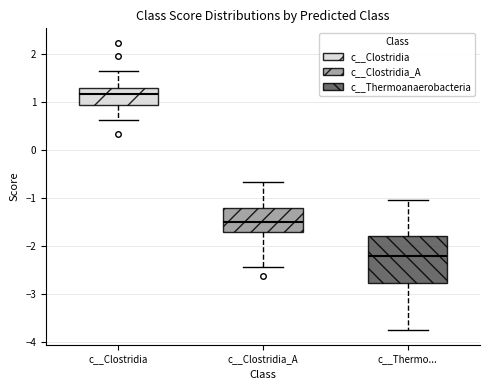

Reading left to right, read every box against the y-axis: the position of its median line, the range the box covers, and the ends of its whiskers. The values are not printed on the chart, so give them approximately, as read against the axis.

c__Clostridia: median 1.2, box 0.9 to 1.3, whiskers 0.6 to 1.6
c__Clostridia_A: median -1.5, box -1.7 to -1.2, whiskers -2.4 to -0.7
c__Thermo...: median -2.2, box -2.8 to -1.8, whiskers -3.8 to -1.1